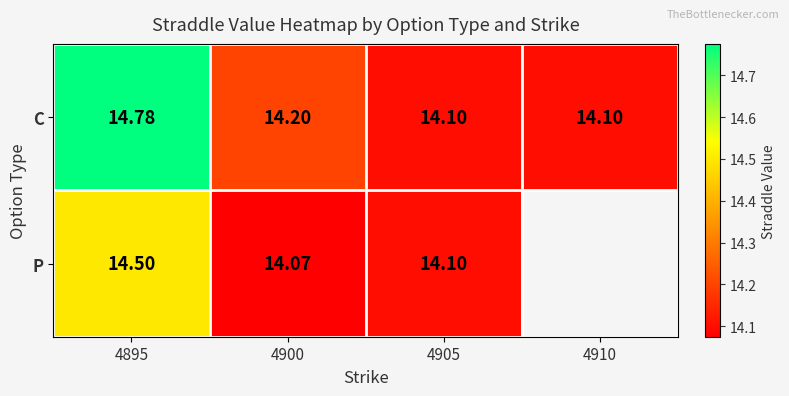

Rank the series at 4895 from highest to lowest value.

C, P